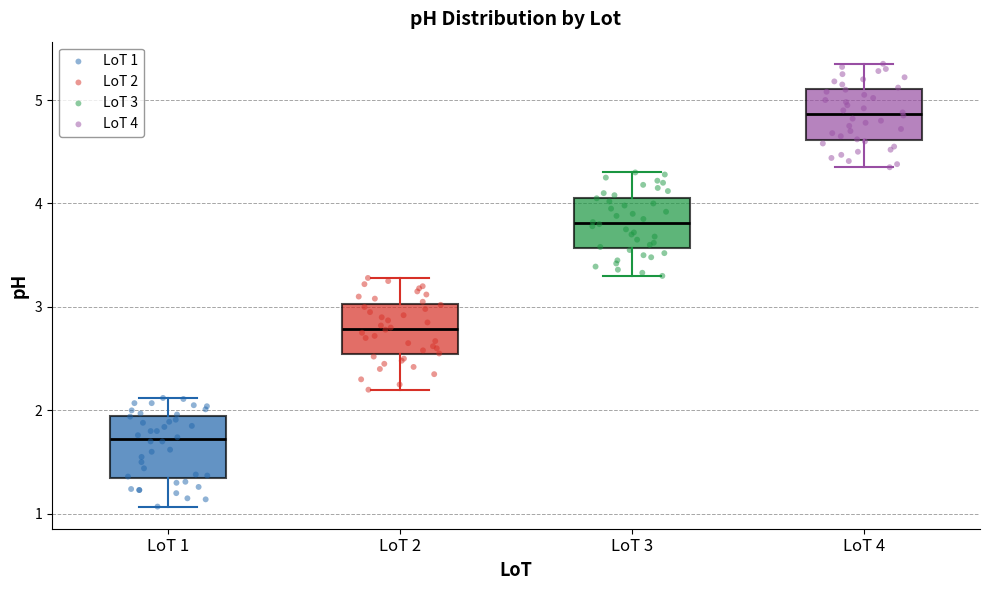

Reading left to right, read every box against the y-axis: the position of its median line, the range the box covers, and the ends of its whiskers. The values are not printed on the chart, so give them approximately, as read against the axis.

LoT 1: median 1.7, box 1.3 to 1.9, whiskers 1.1 to 2.1
LoT 2: median 2.8, box 2.5 to 3.0, whiskers 2.2 to 3.3
LoT 3: median 3.8, box 3.6 to 4.1, whiskers 3.3 to 4.3
LoT 4: median 4.9, box 4.6 to 5.1, whiskers 4.4 to 5.4